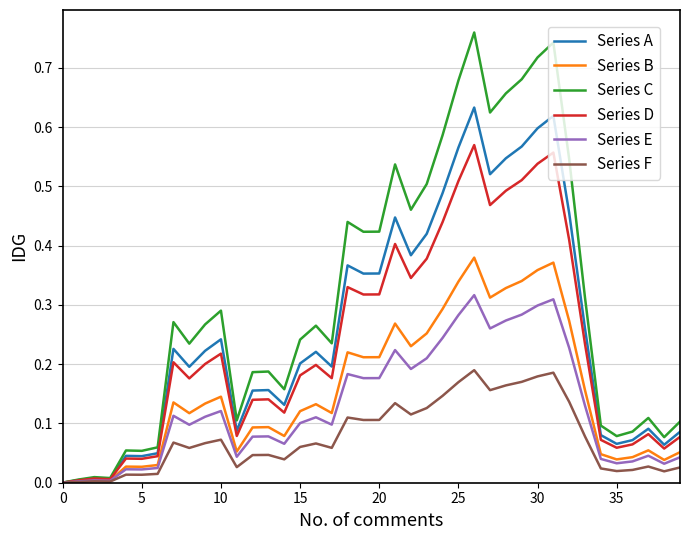

Which series has the largest range (max minus min)?

Series C